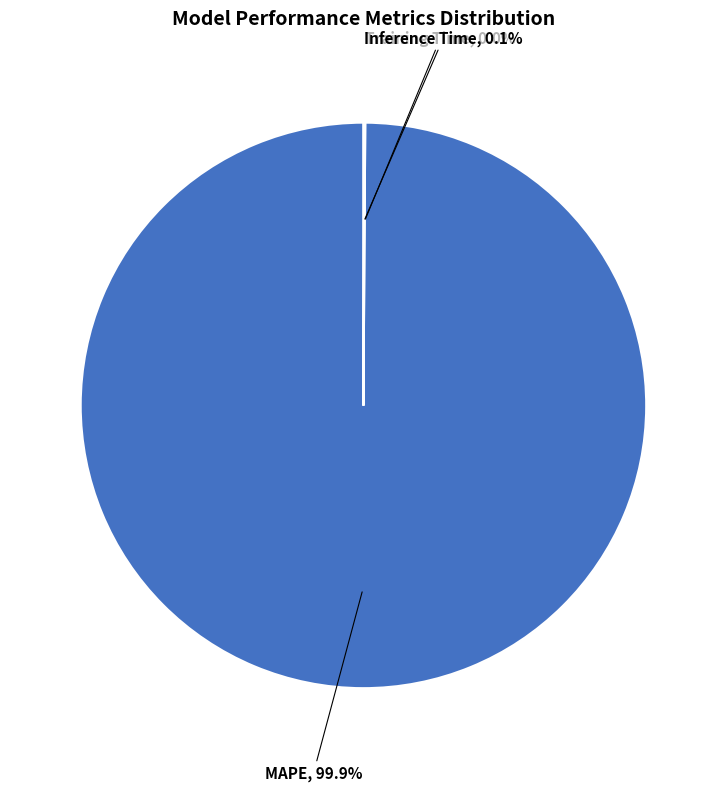

Is there a majority slice in this chart?

Yes